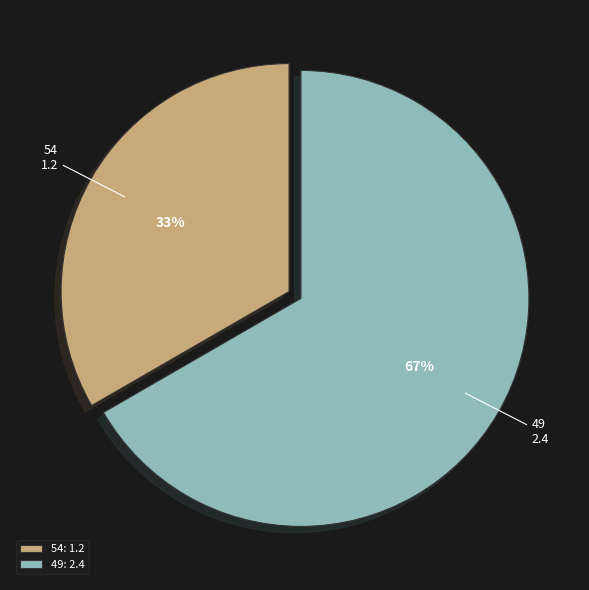

Does 49 account for over 50% of the chart?

Yes